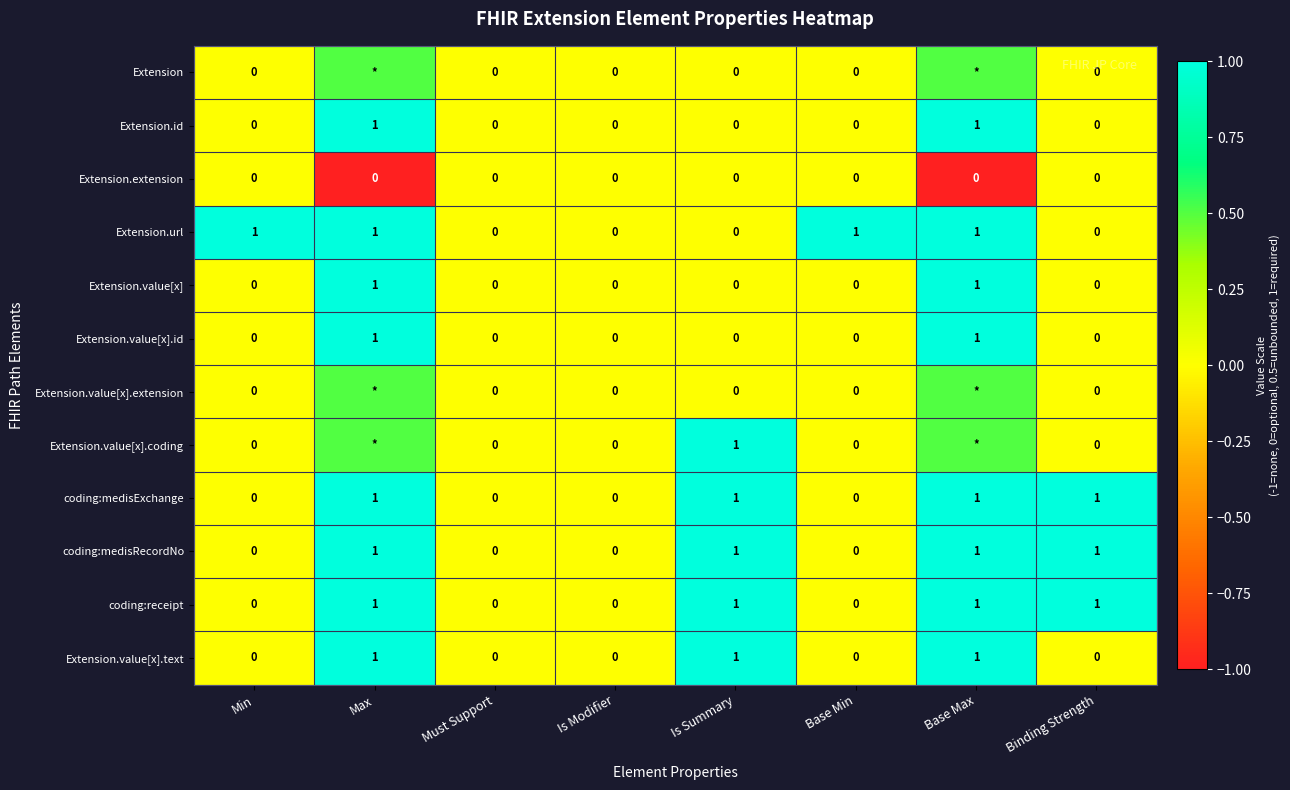

What is the average value of the Extension.url series?

0.5